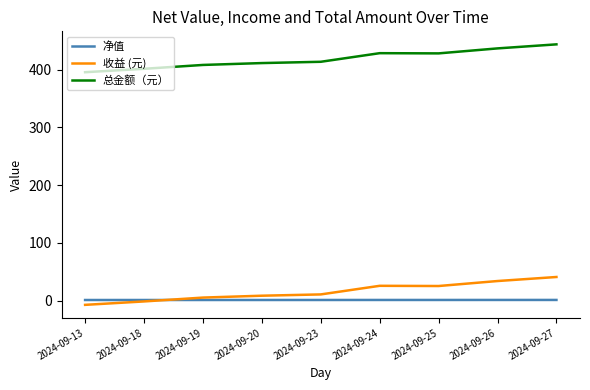

True or false: 总金额（元） has more than 0 points higher than both neighbors.

True